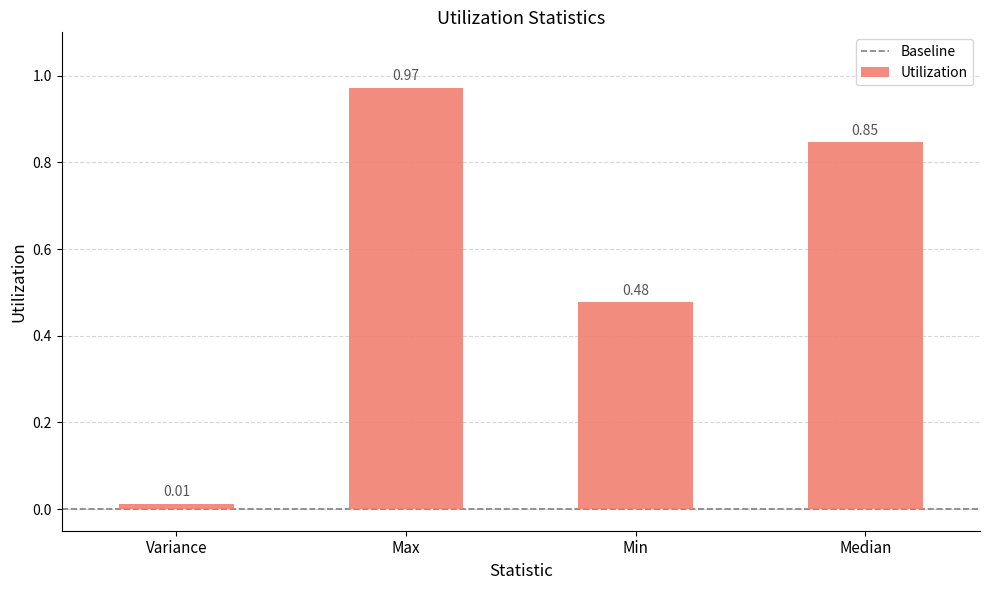

What is the label of the 3rd bar from the left?

Min